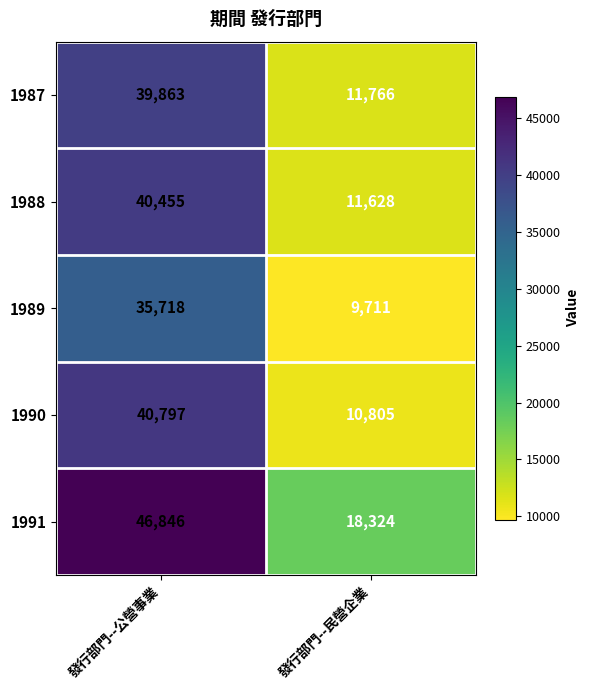

Where is 1989 nearest to the value 22714?

發行部門--民營企業